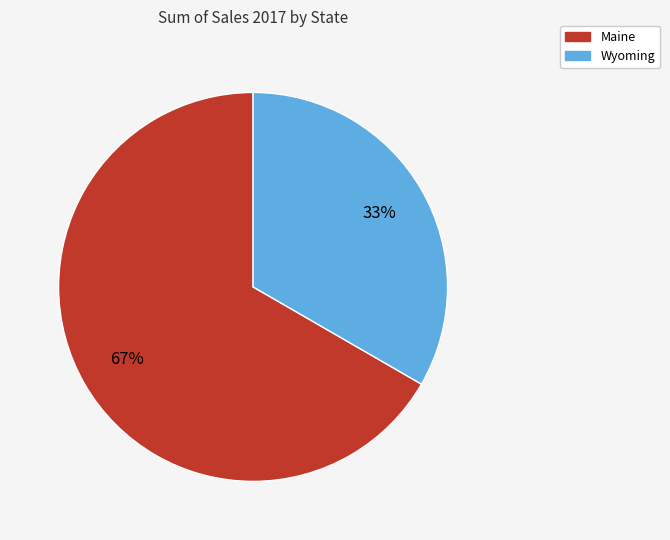

Is there a majority slice in this chart?

Yes